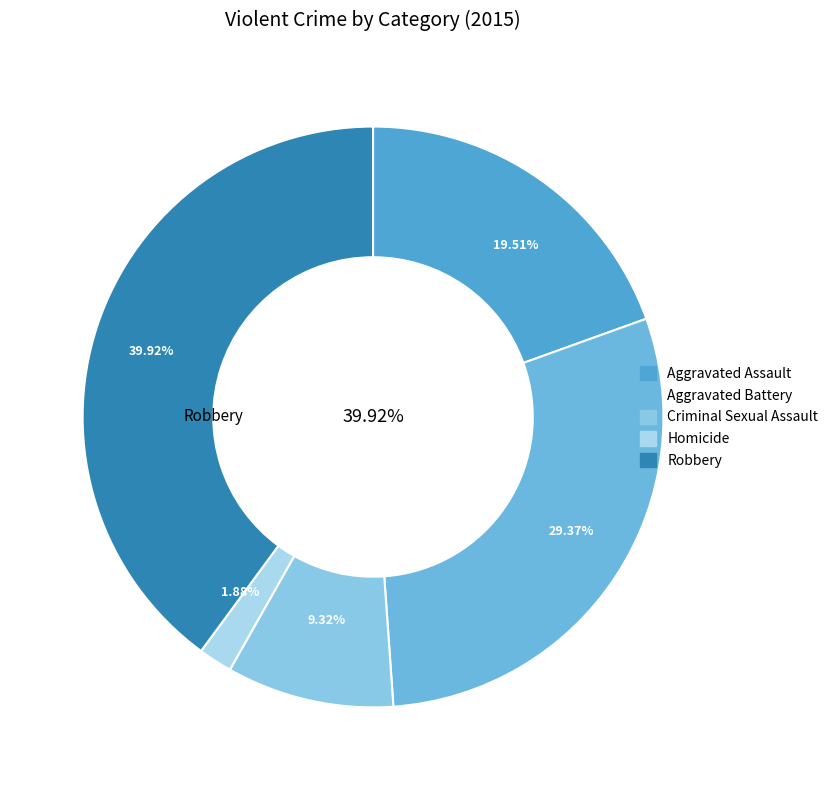

What is the largest slice in the pie chart?

Robbery